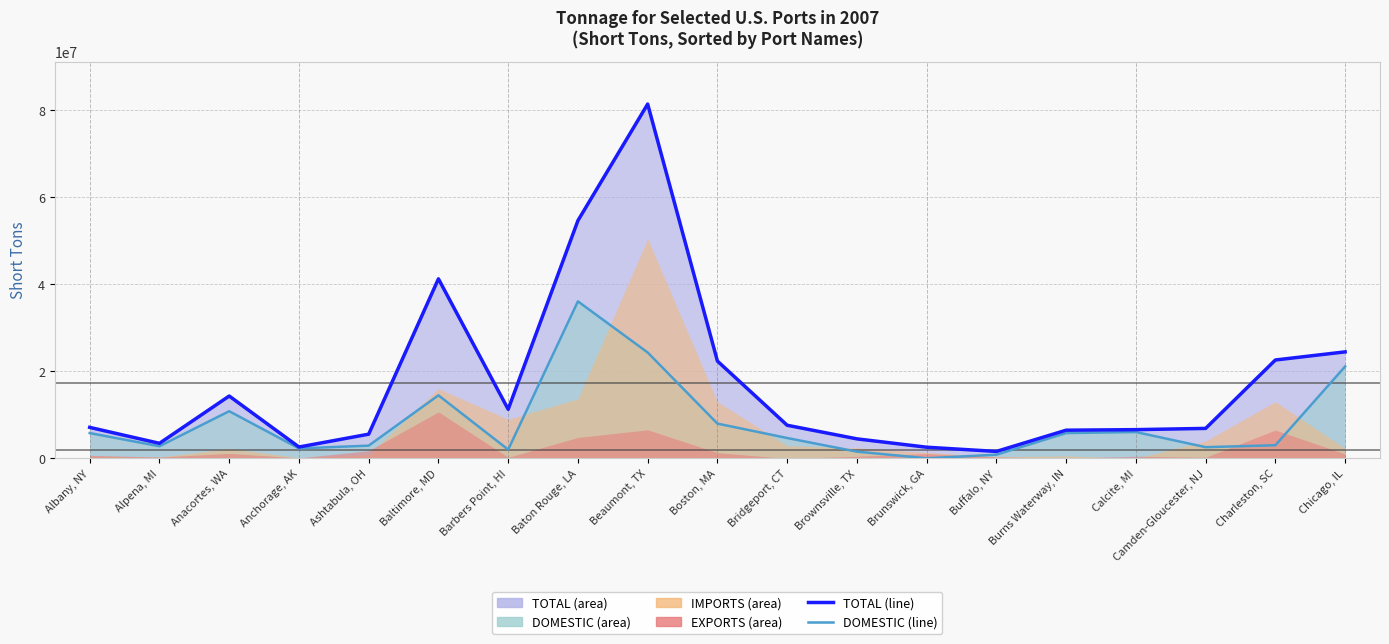

In DOMESTIC (line), how many points are lower than both neighbors (excluding endpoints)?

5